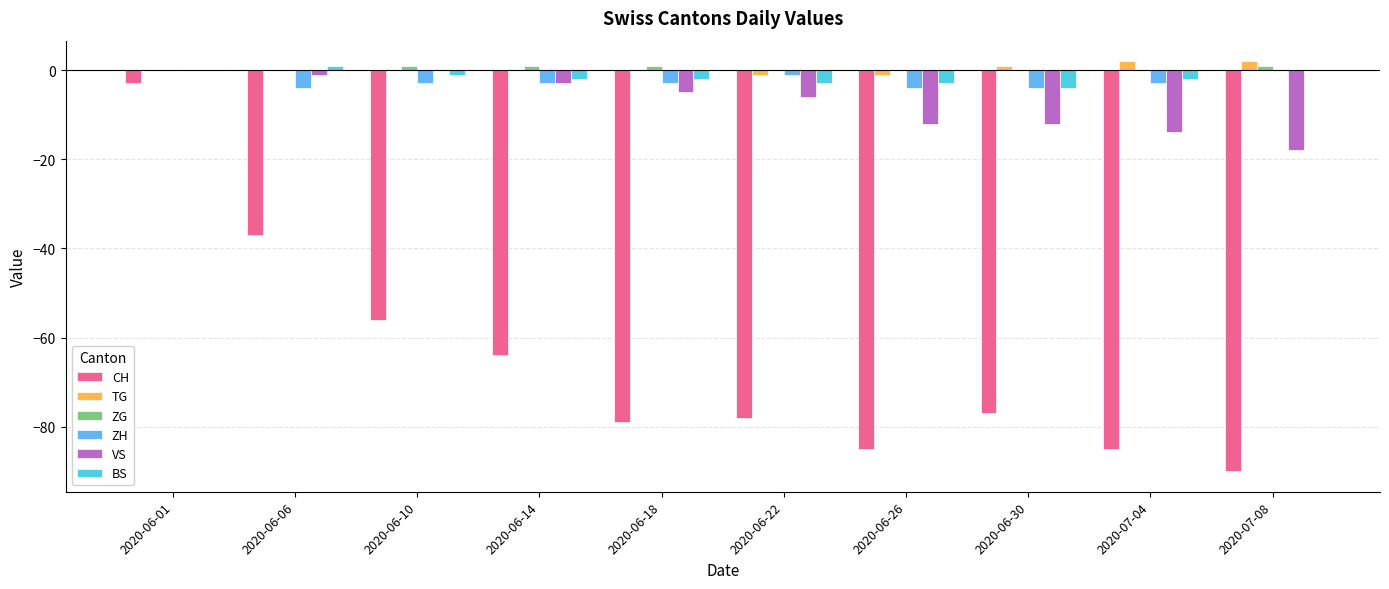

Which category has the highest value in the CH series?

2020-06-01